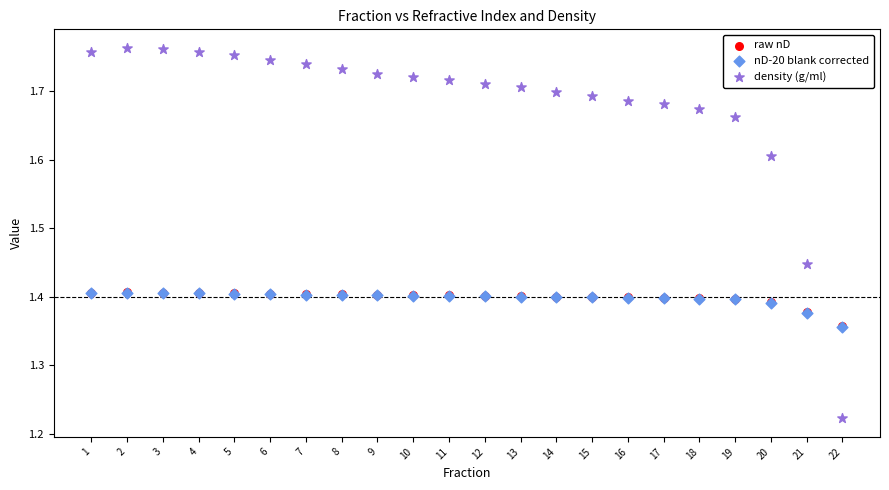

What are all the series names shown in the legend?

raw nD, nD-20 blank corrected, density (g/ml)